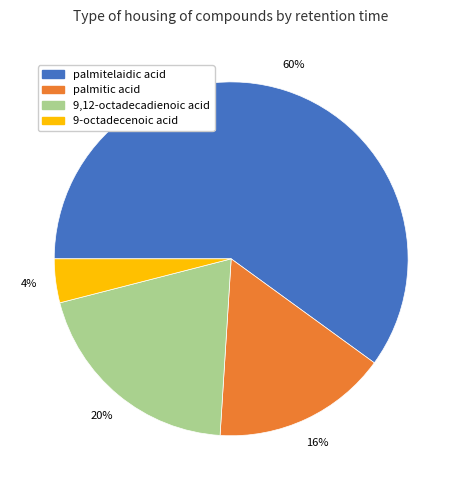

Does any single category account for the majority?

Yes